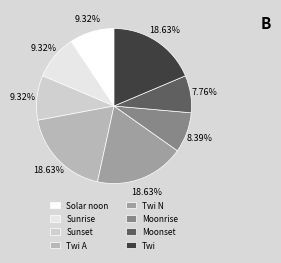

How many segments does this pie chart have?

8